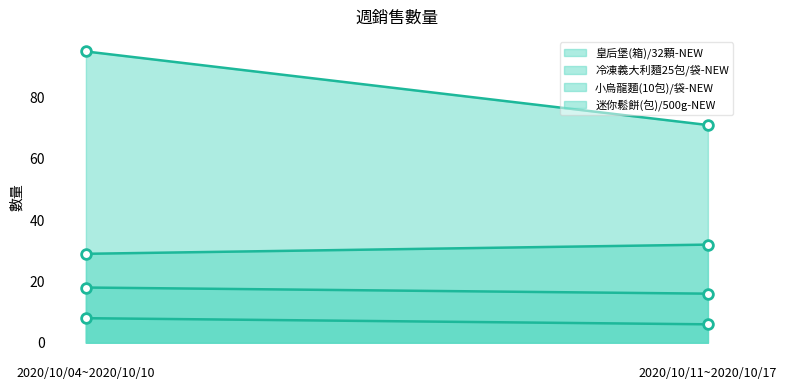

Which label corresponds to the largest value in the chart?

2020/10/04~2020/10/10